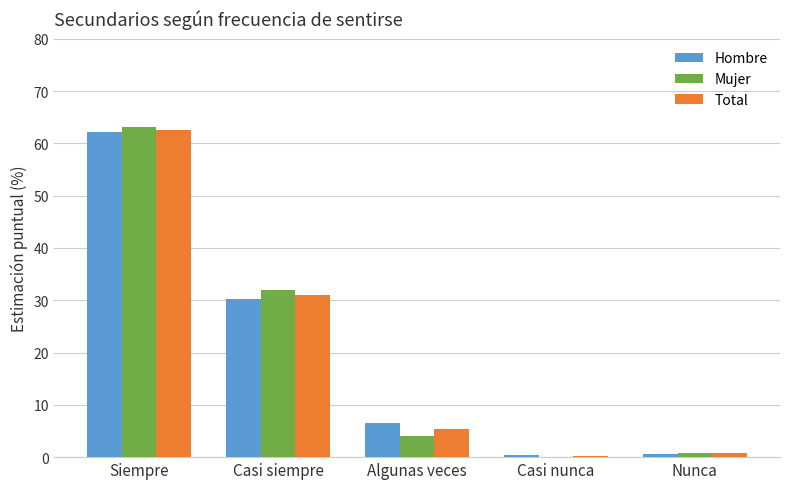

Which series has the largest range (max minus min)?

Mujer